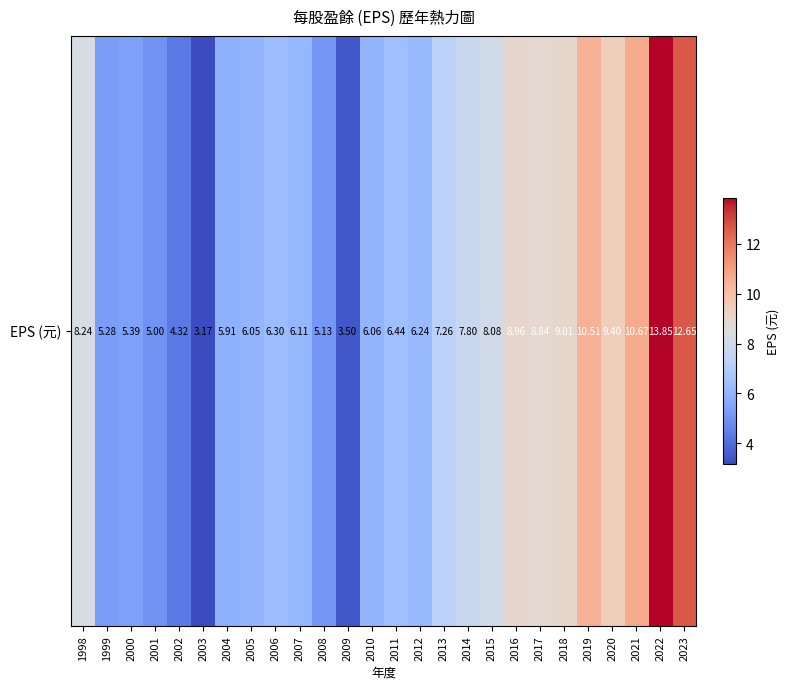

Which category has the highest value across all series?

2022